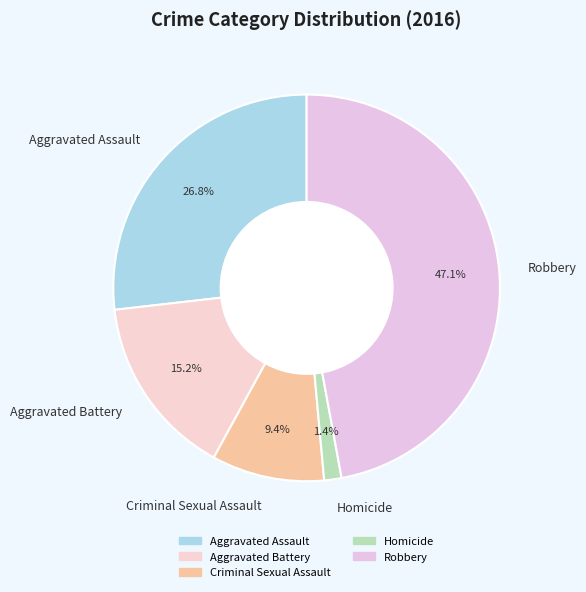

True or false: Criminal Sexual Assault accounts for 1% of the total.

False